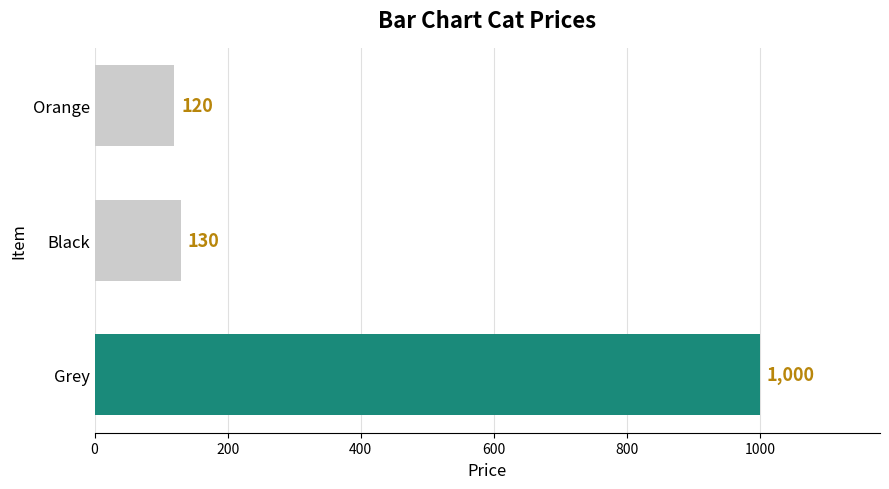

What is the smallest value displayed?

120